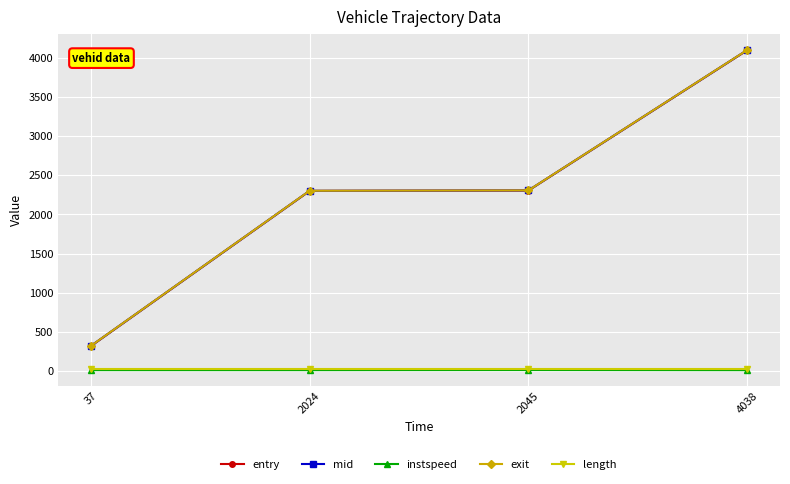

Which series has the largest range (max minus min)?

exit